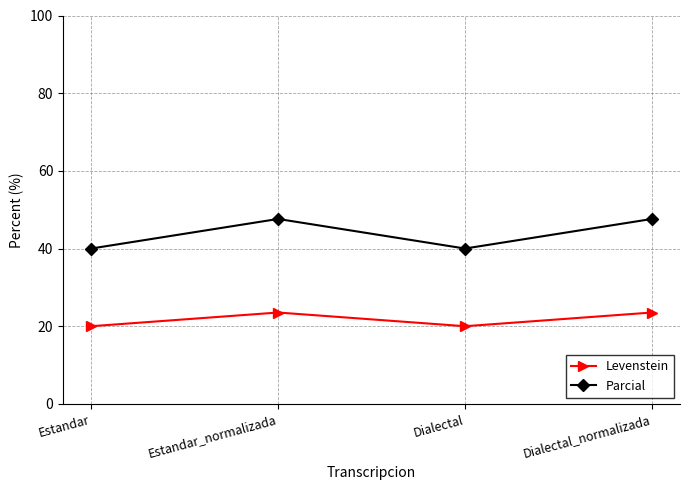

How many values in the Levenstein series exceed 23?

2